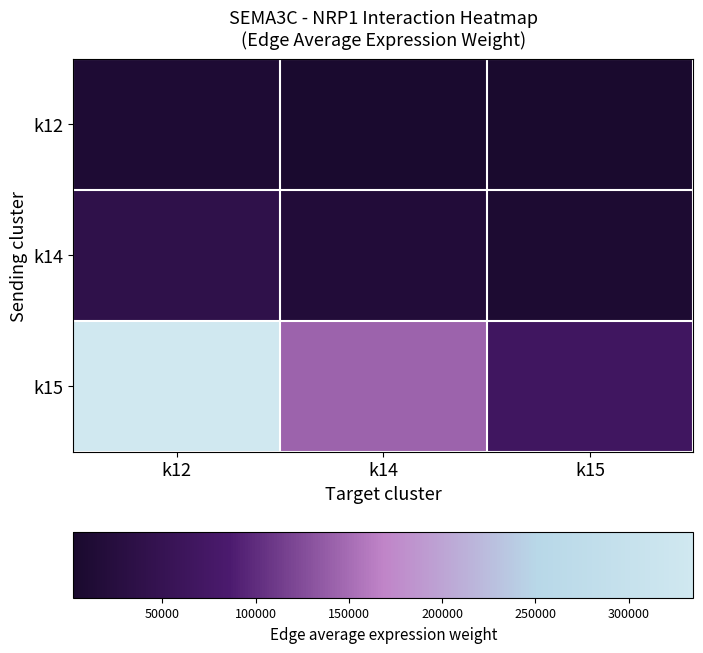

Reading left to right, transcribe all the data shown in this chart.

k12: k12=11223.6	k14=4783.0	k15=2265.6
k14: k12=39877.9	k14=16994.1	k15=8049.8
k15: k12=334723.0	k14=142643.4	k15=67567.5